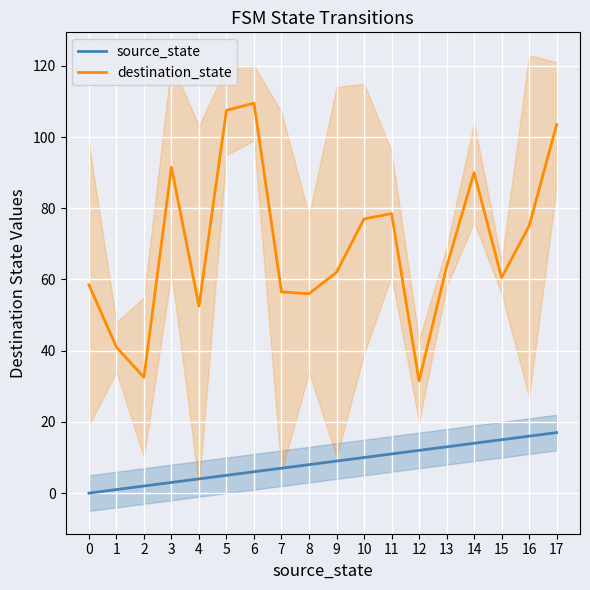

How many values in the source_state series are below 9?

9